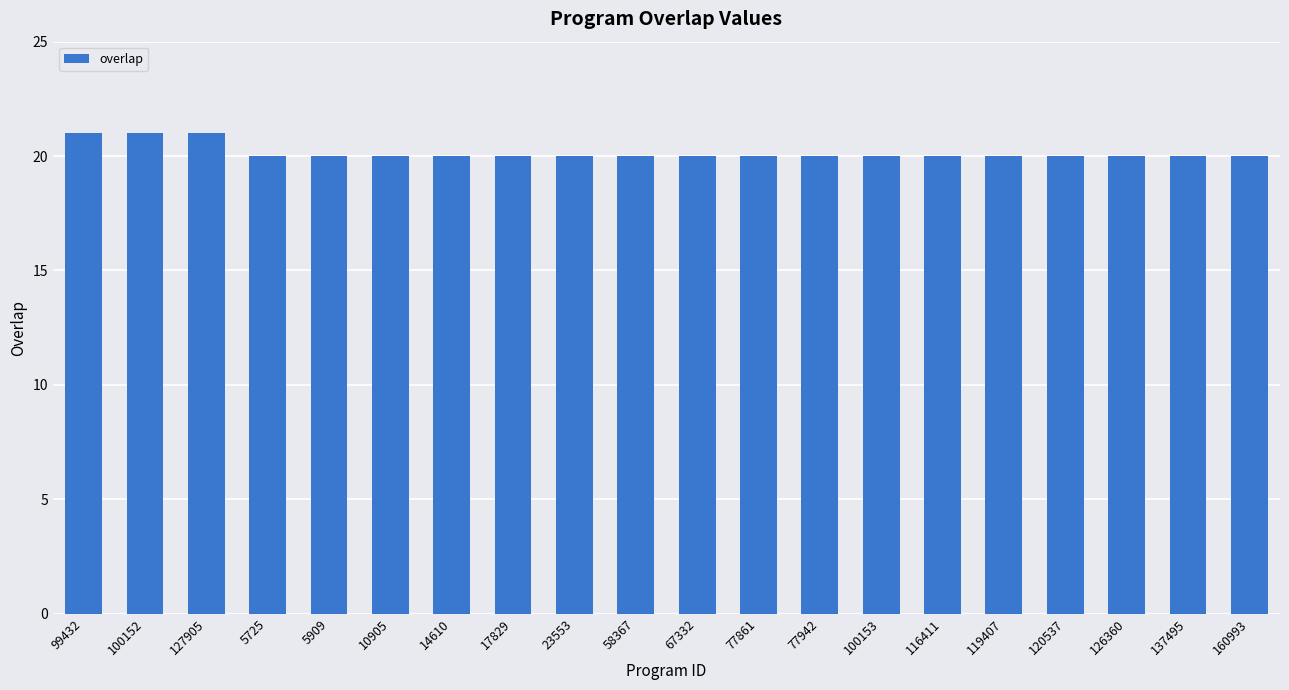

What is the average value?

20